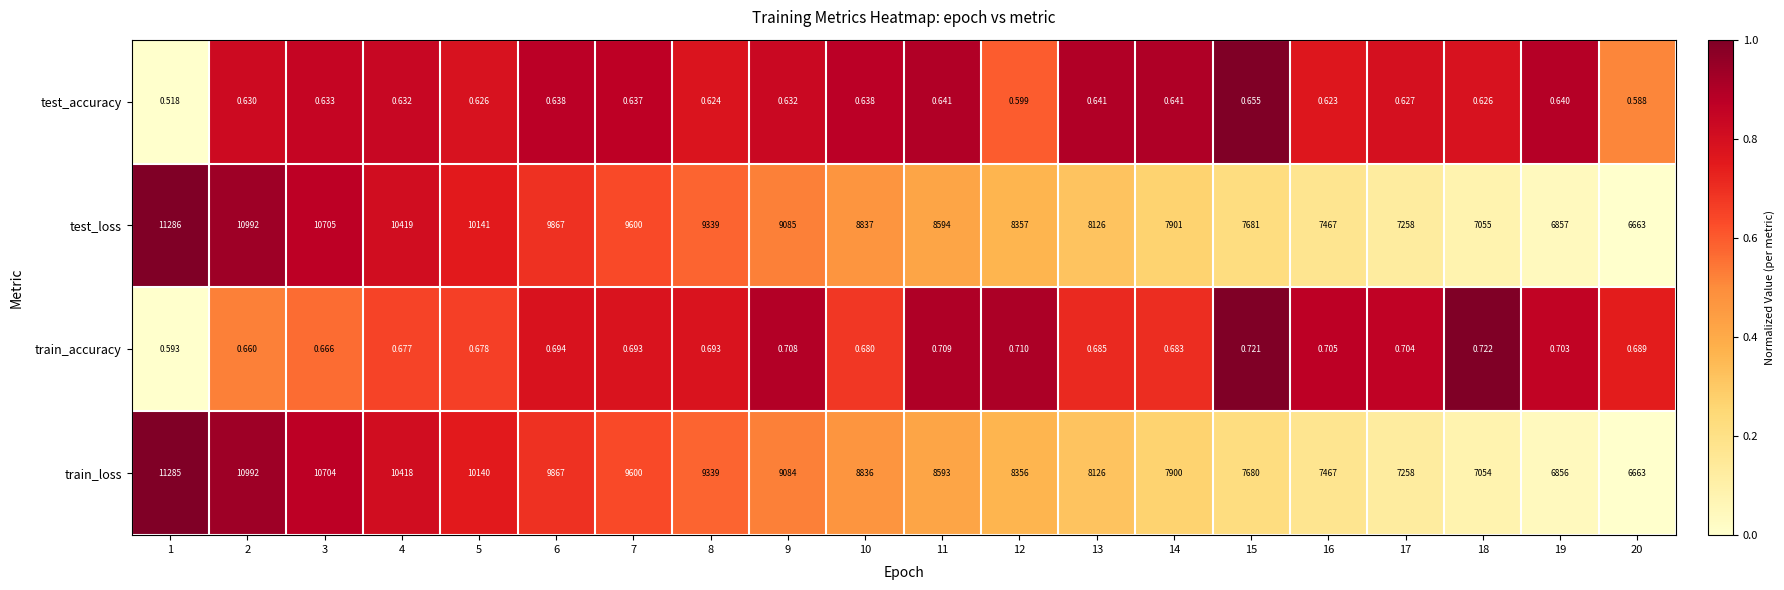

Between 4 and 13, which series saw the biggest shift?

test_loss